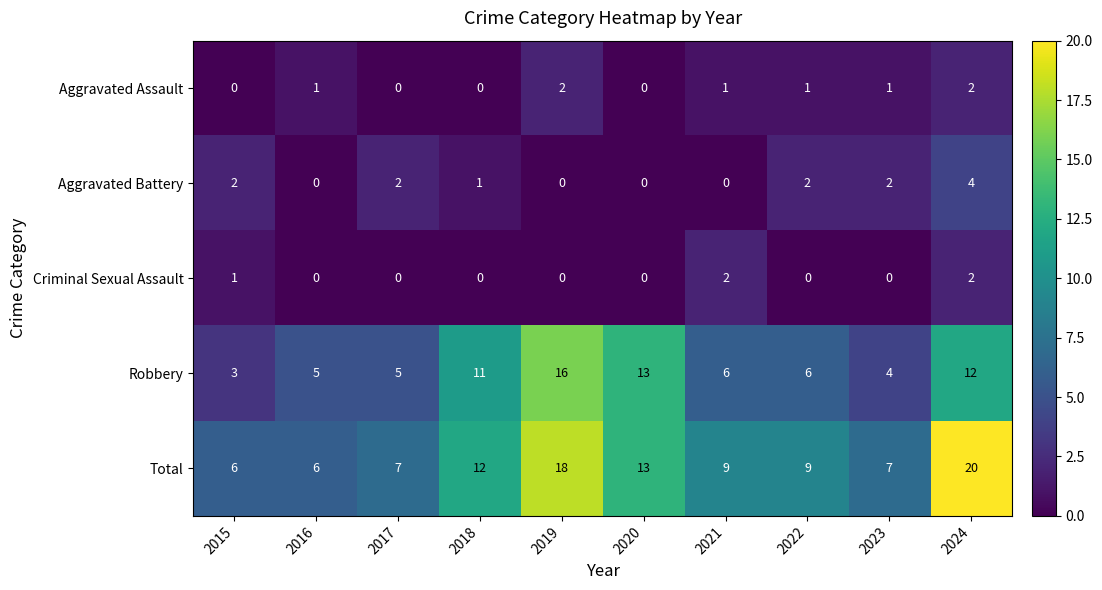

Which series has the widest spread of values?

Total